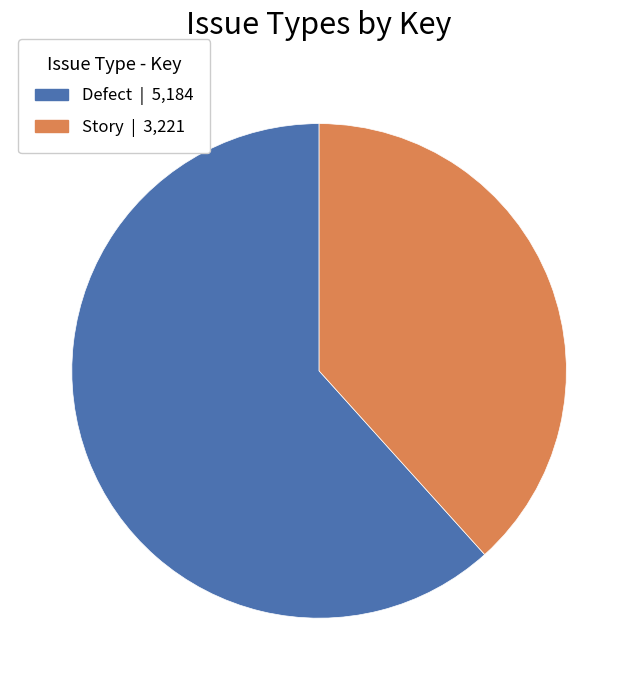

Is there a majority slice in this chart?

Yes